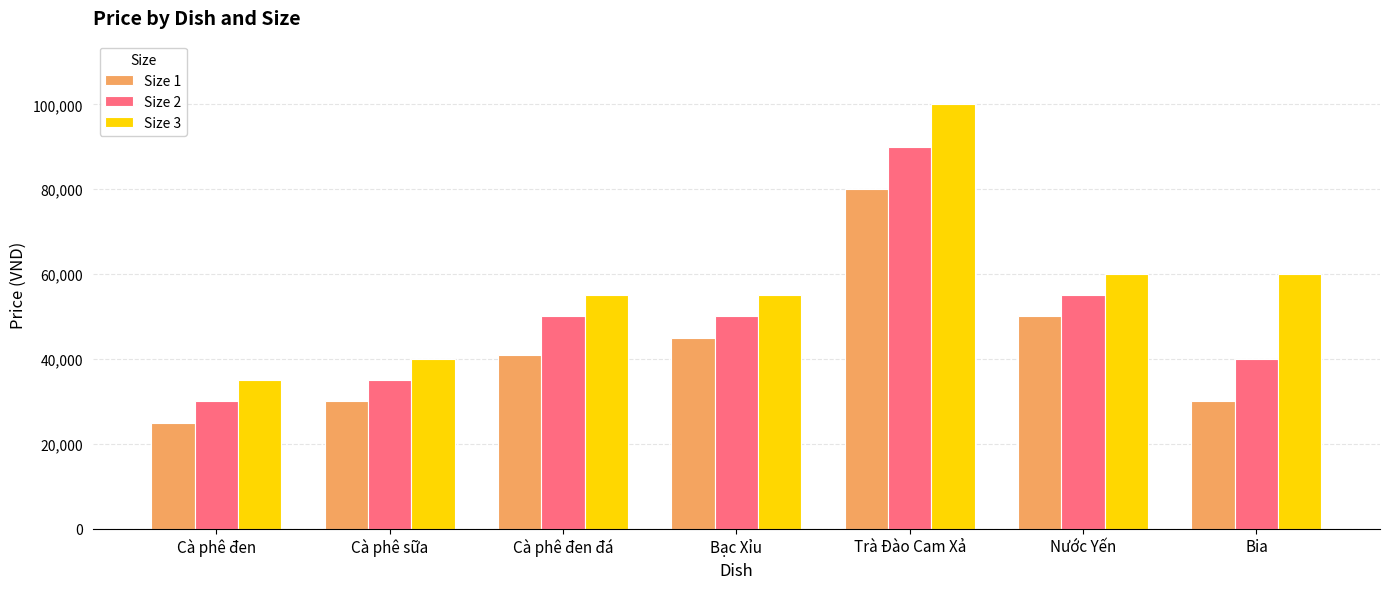

Between Cà phê đen đá and Trà Đào Cam Xả, which series saw the biggest shift?

Size 3